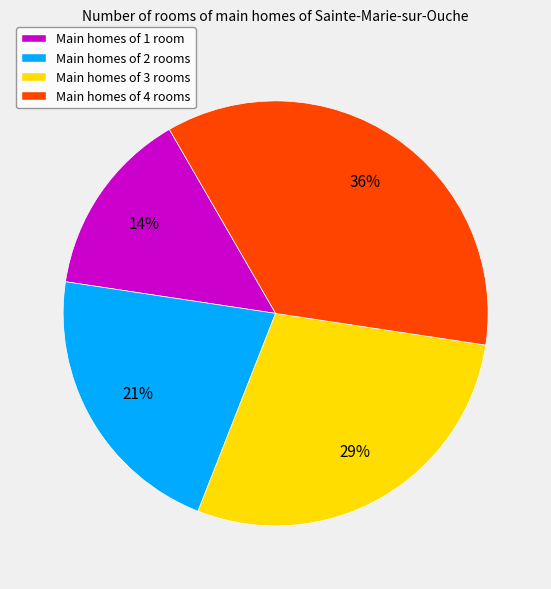

Is there any slice that represents more than half of the pie?

No